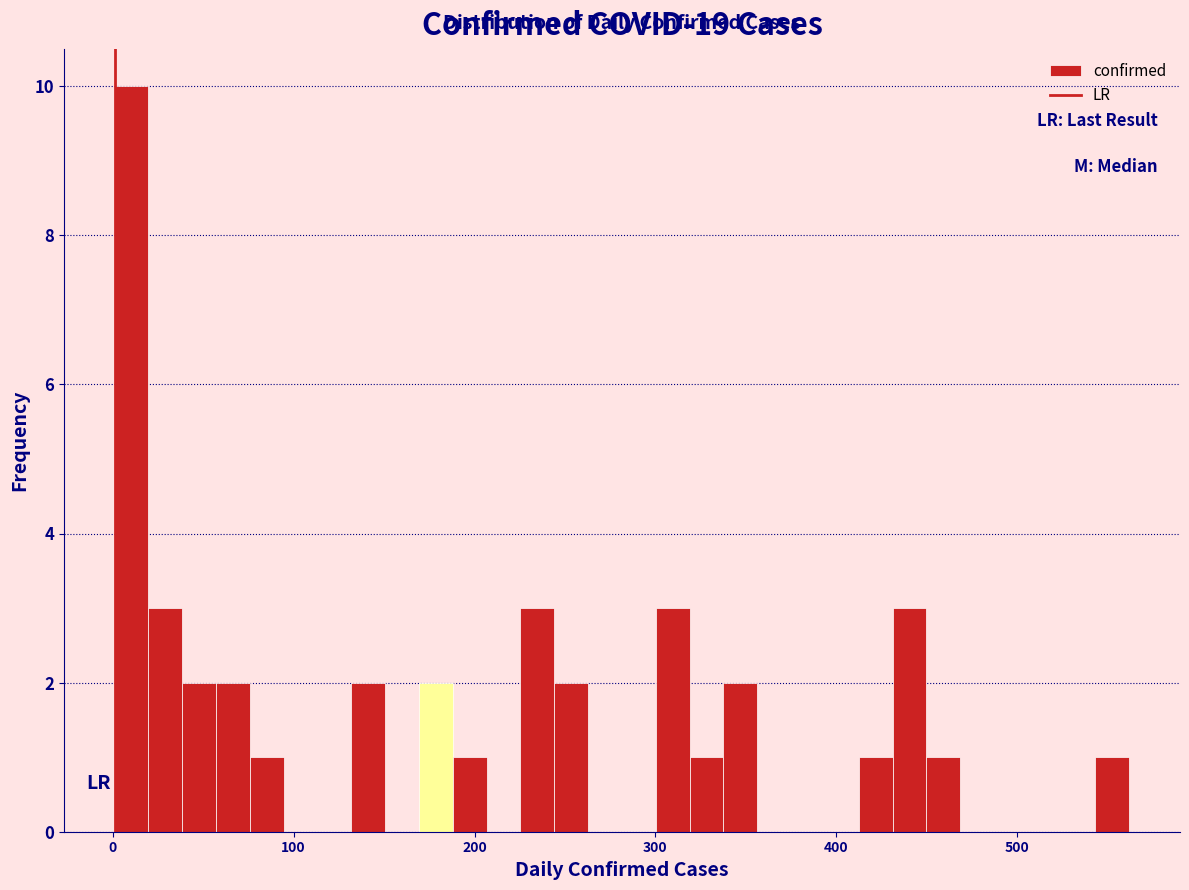

Around what value on the x-axis is the tallest bar? Give the approximate position of its centre, as read against the axis.

10